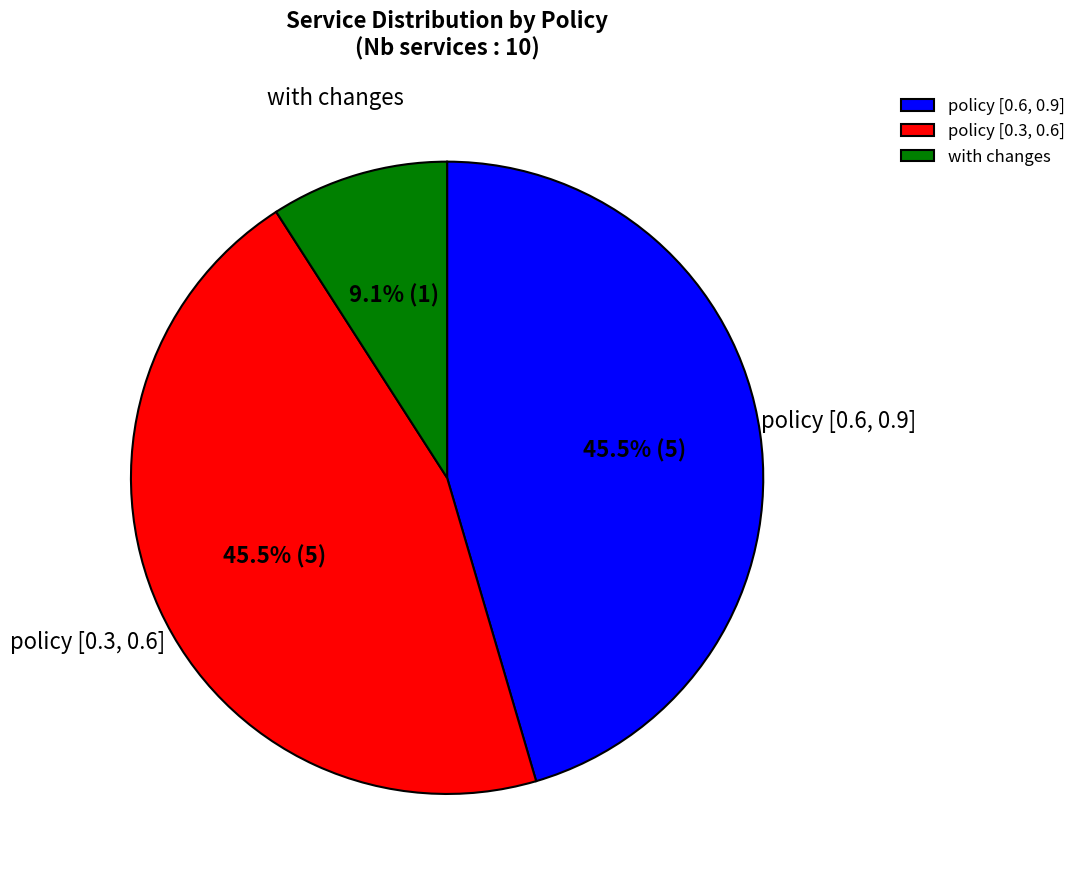

How many slices are in this pie chart?

3